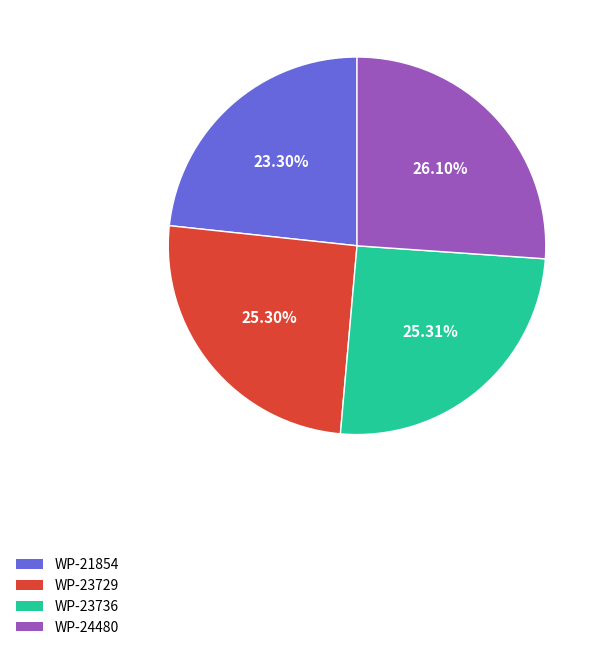

To the nearest percent, what percentage of the pie is WP-24480?

26%